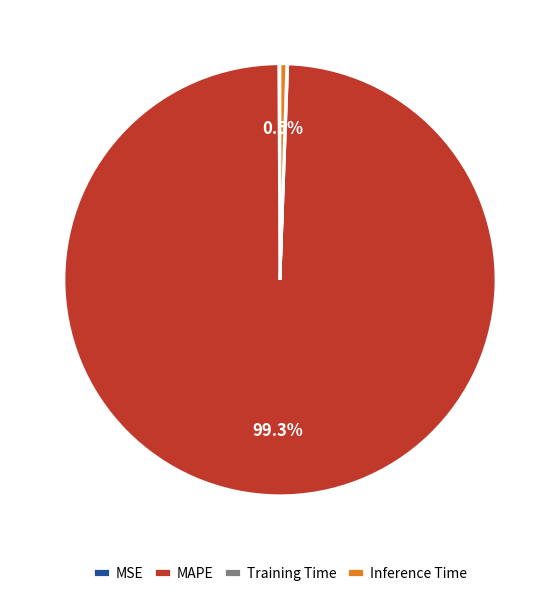

Which slice is the largest?

MAPE